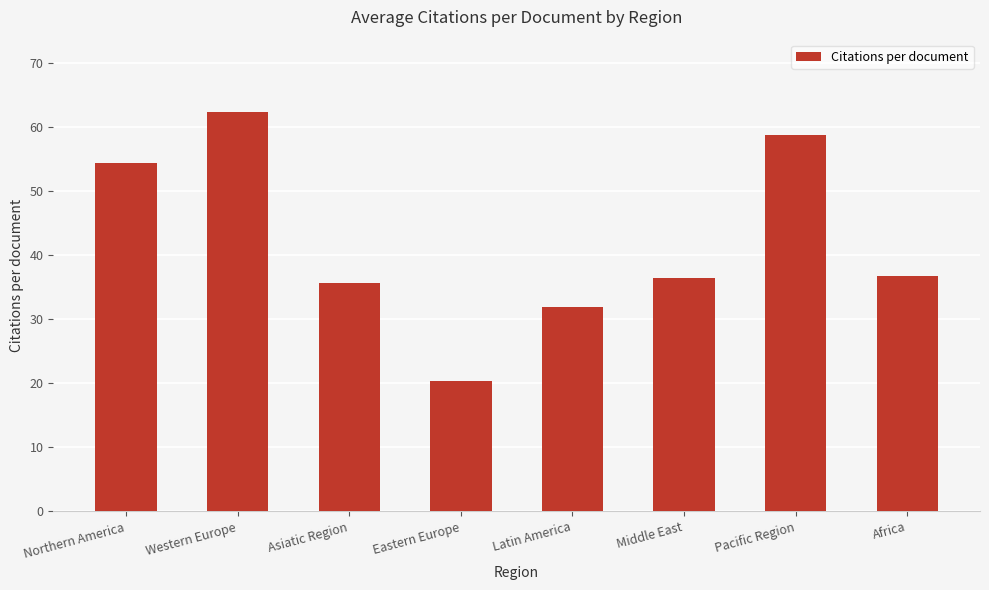

How many values are below 36?

3